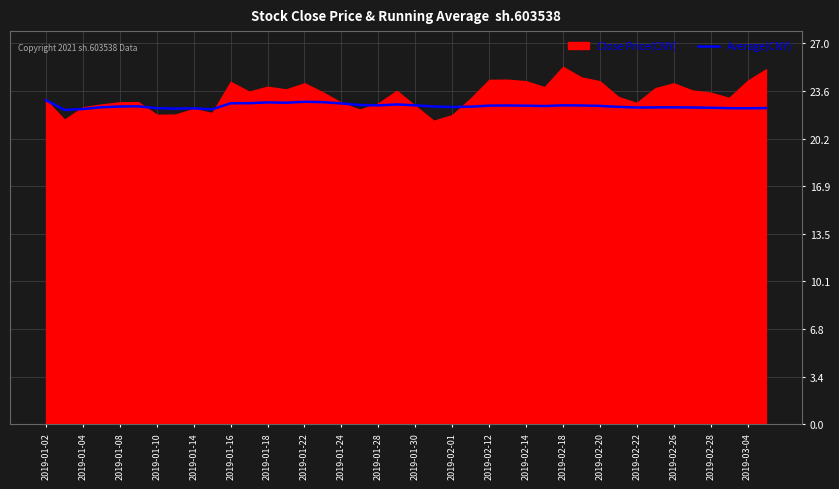

What is the sum of all values?

902.4